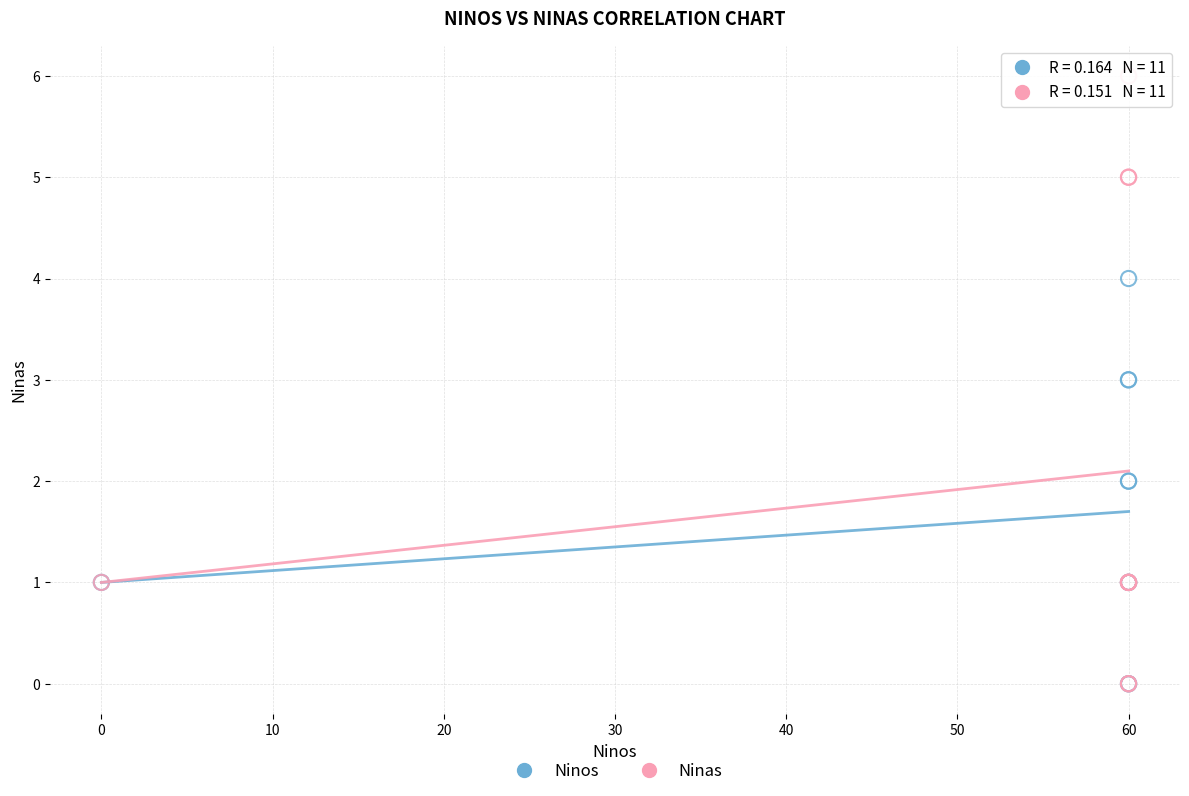

What are all the series names shown in the legend?

Ninos, Ninas